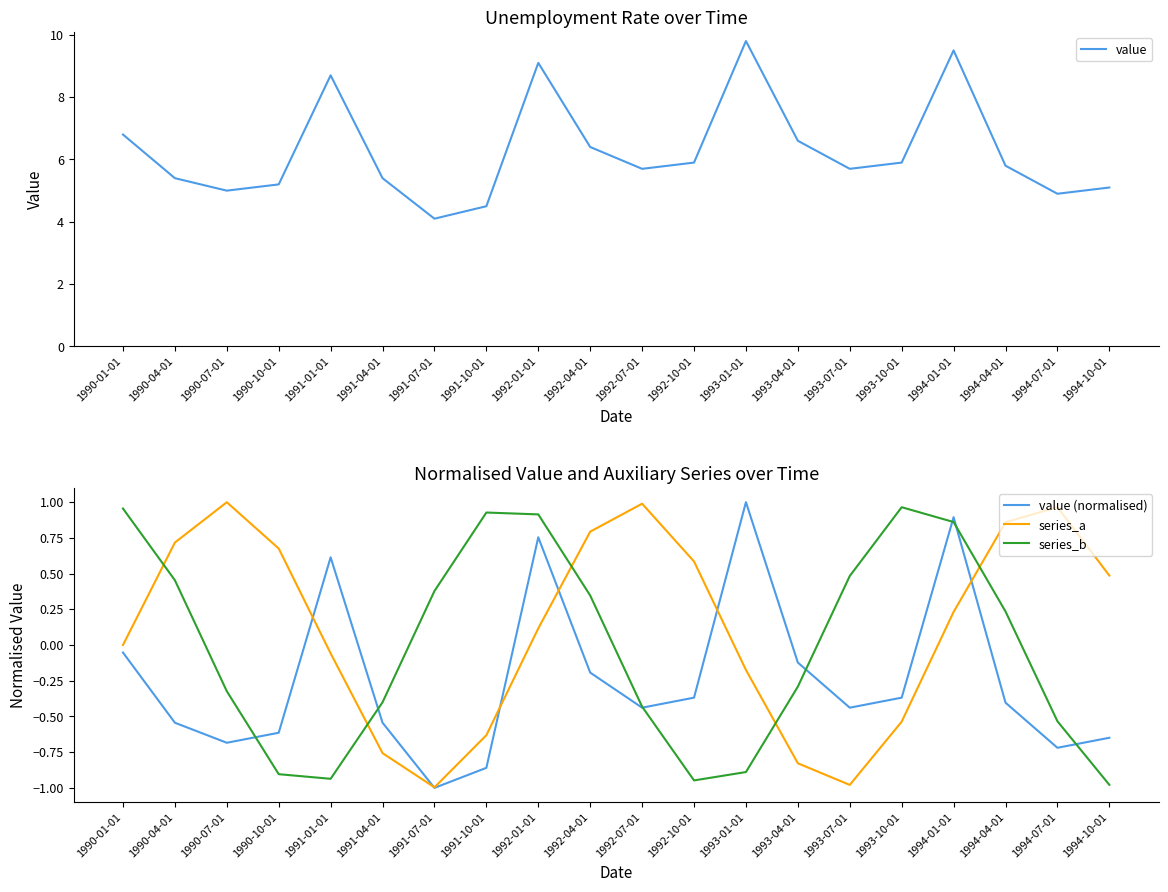

True or false: value and series_a intersect in this chart.

False